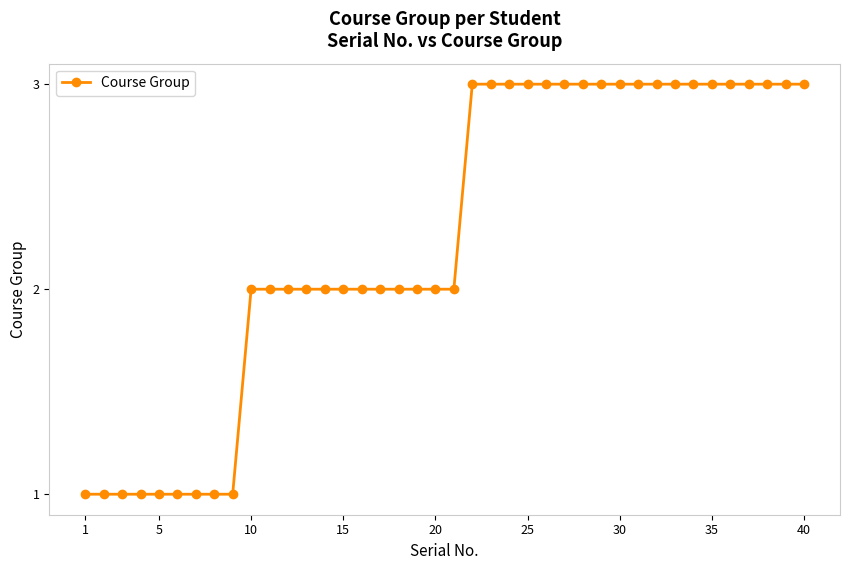

What is the value of the 6th point from the left?

1